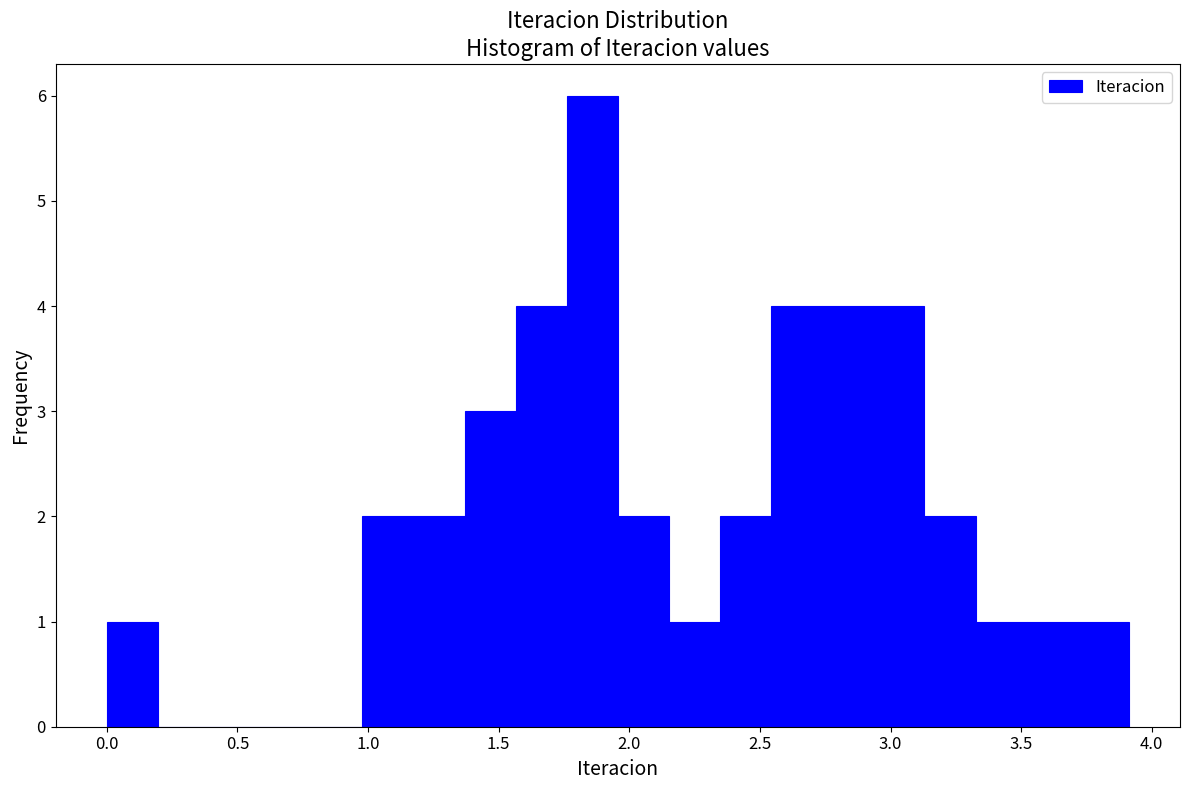

Read against the x-axis, roughly where is the centre of the tallest bar?

1.85